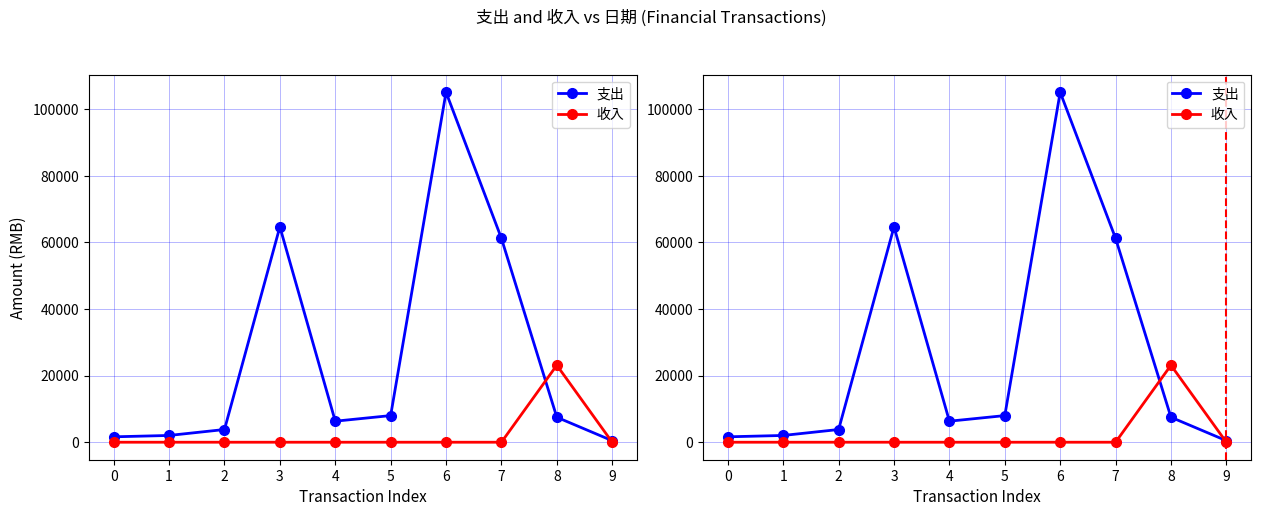

What are all the series names shown in the legend?

支出, 收入